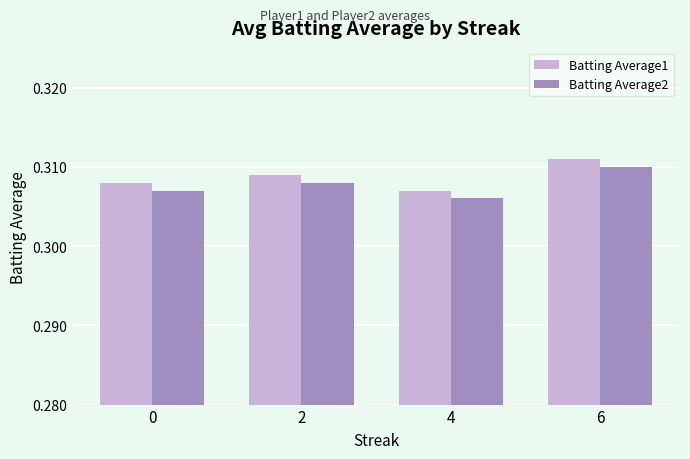

Count the Batting Average1 values in the range 0 to 1.

4